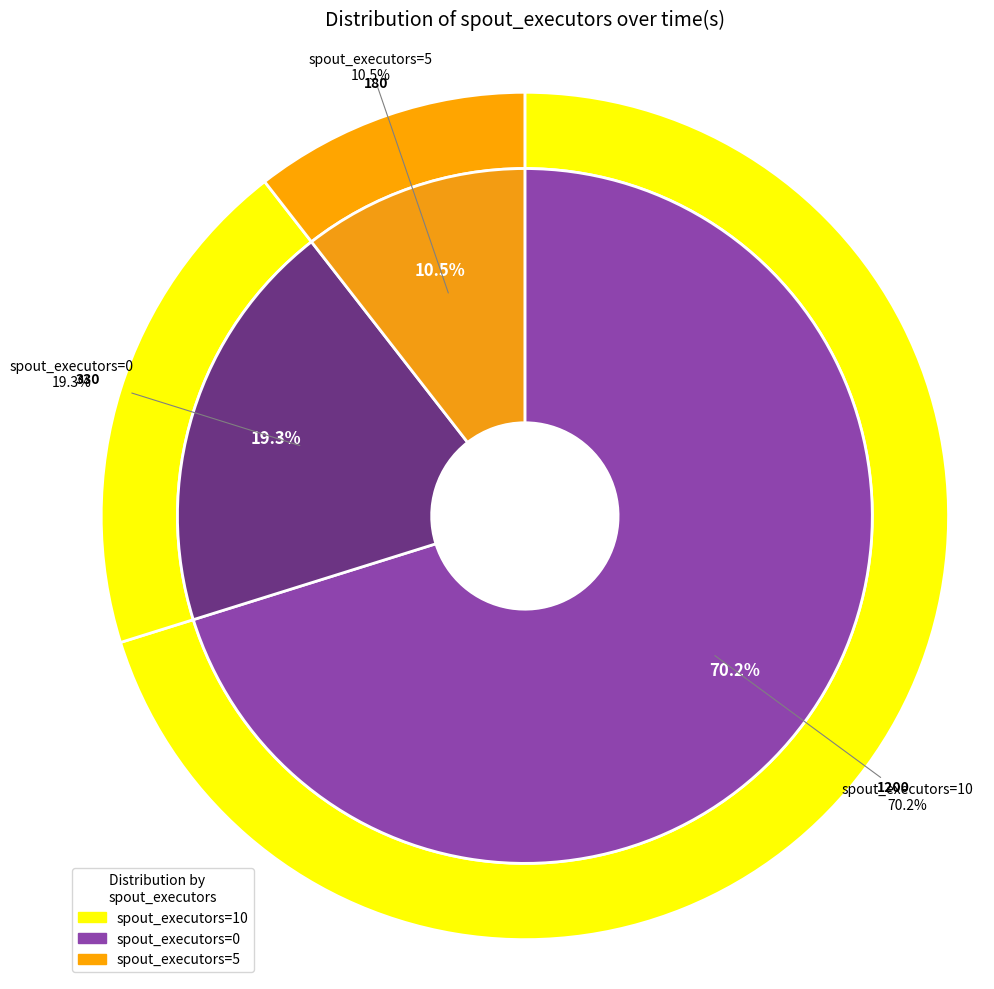

How many segments does this pie chart have?

3